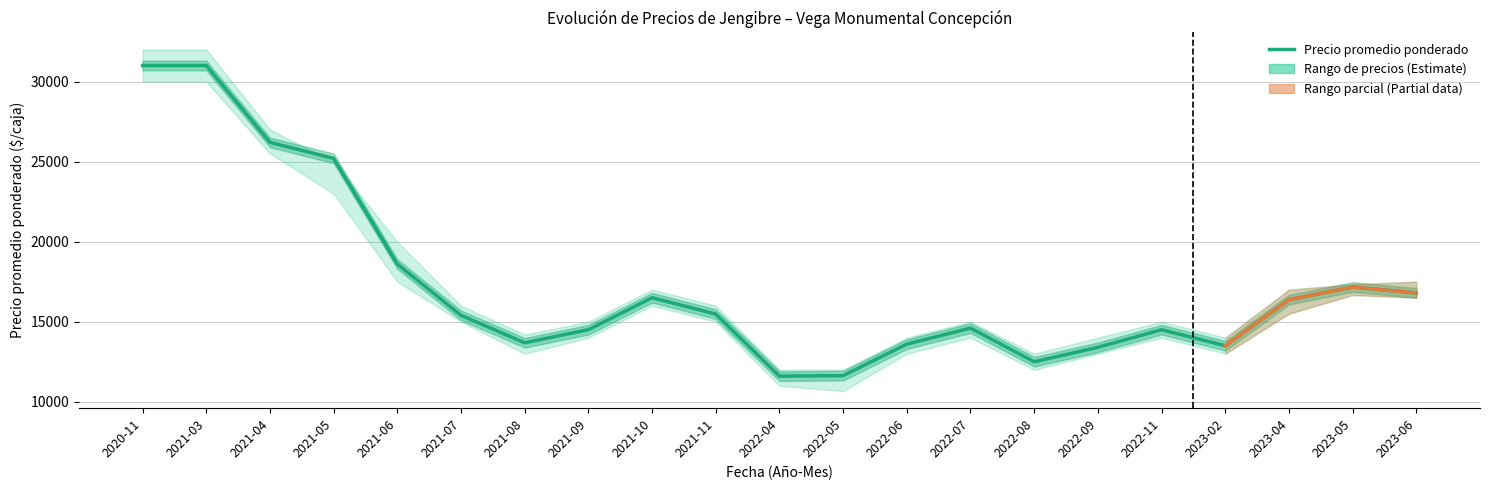

What is the label of the 10th point from the right?

2022-05